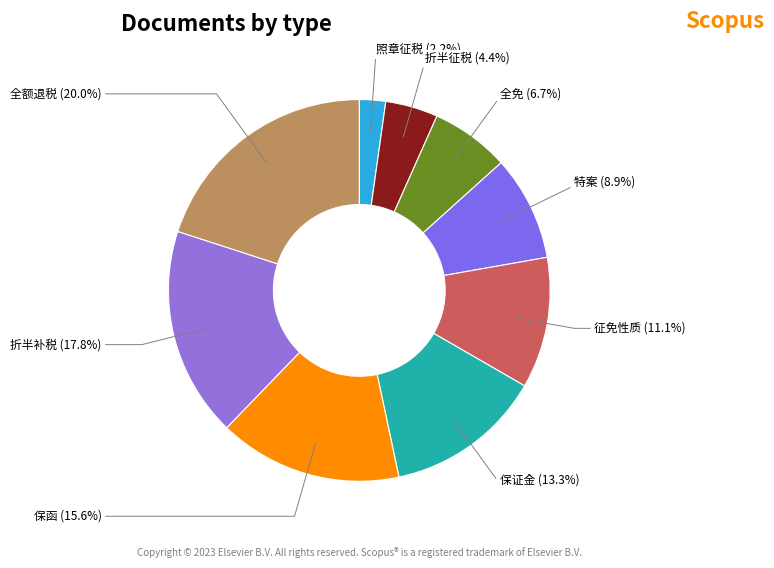

What is the smallest slice in the pie chart?

照章征税